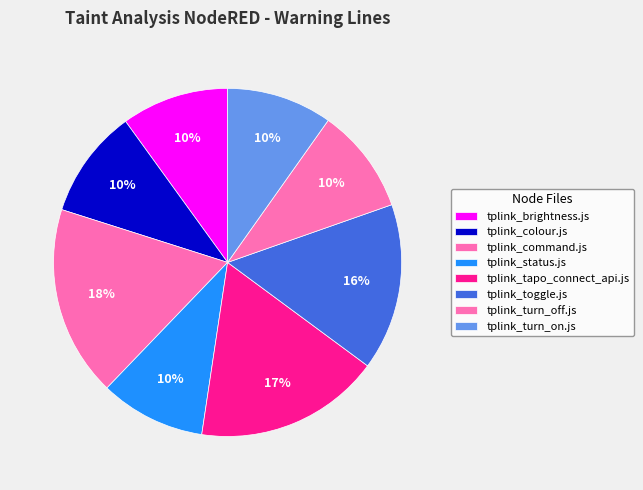

What percentage is the tplink_command.js slice, to the nearest percent?

18%